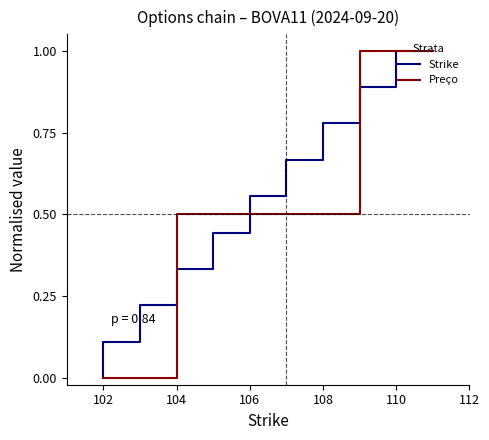

The value of Preço at 102 is 0.5. True or false?

False